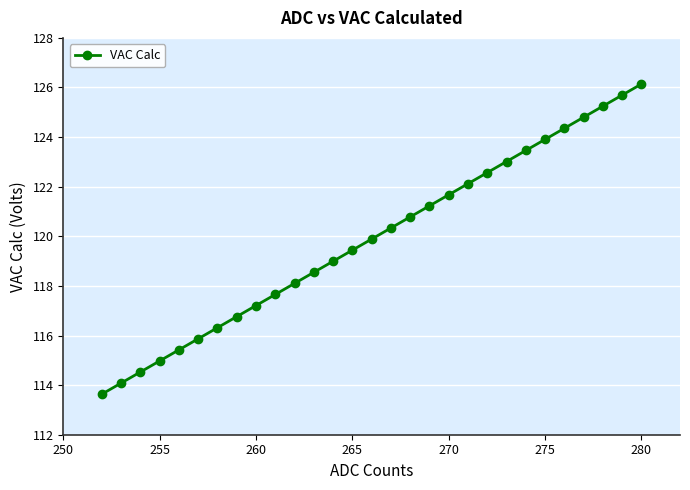

True or false: there are more than 2 points higher than both neighbors.

False